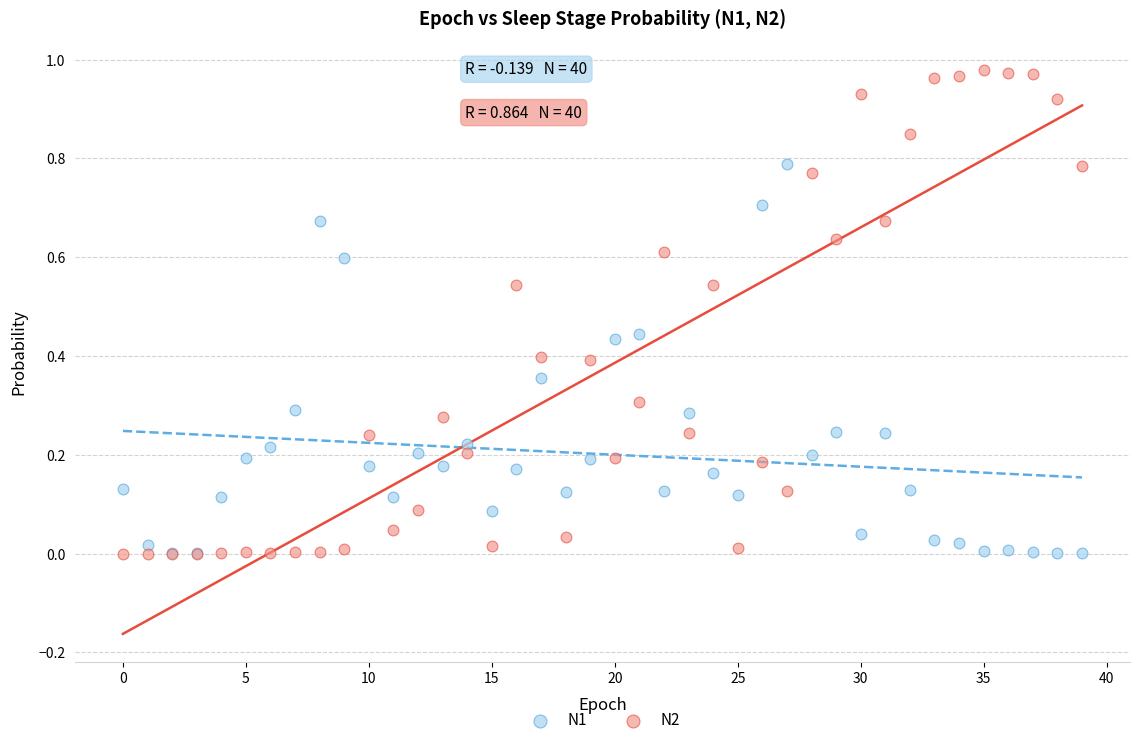

Which series has the largest Y range (max minus min)?

N2